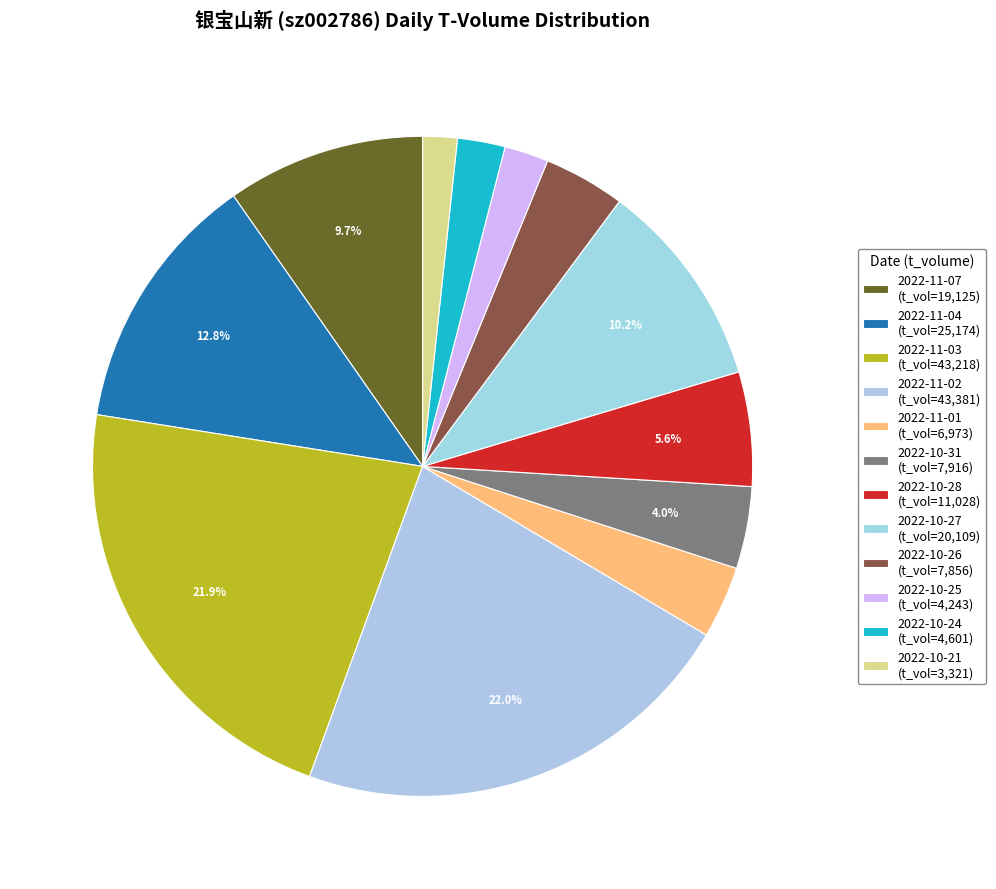

The 2022-11-01 slice represents 4% of the pie. True or false?

True